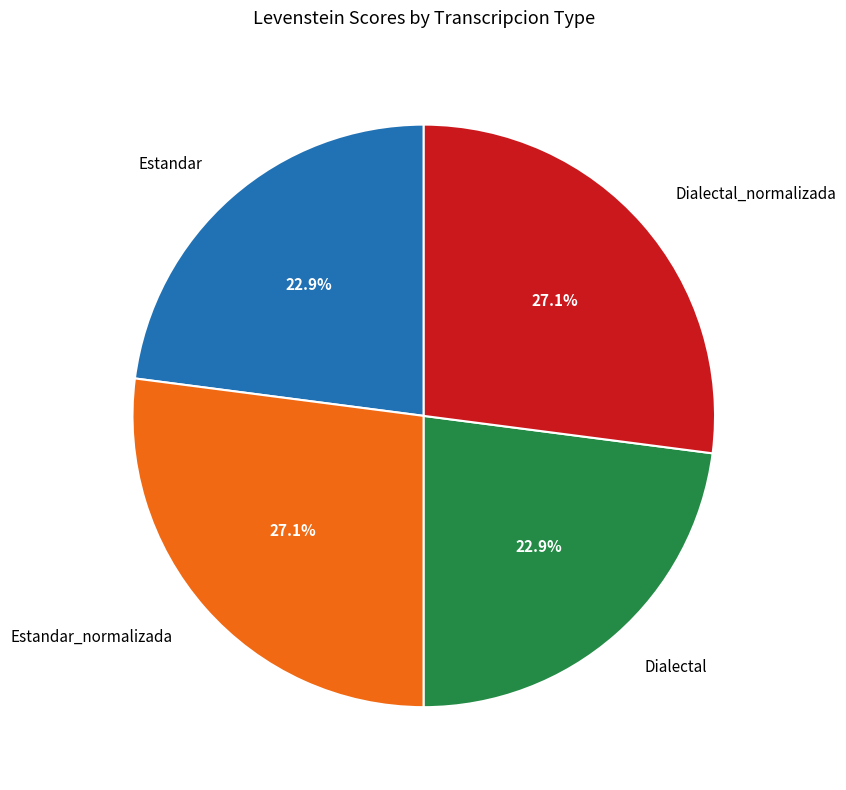

Combined, what portion of the pie is Estandar_normalizada and Estandar?

50.0%